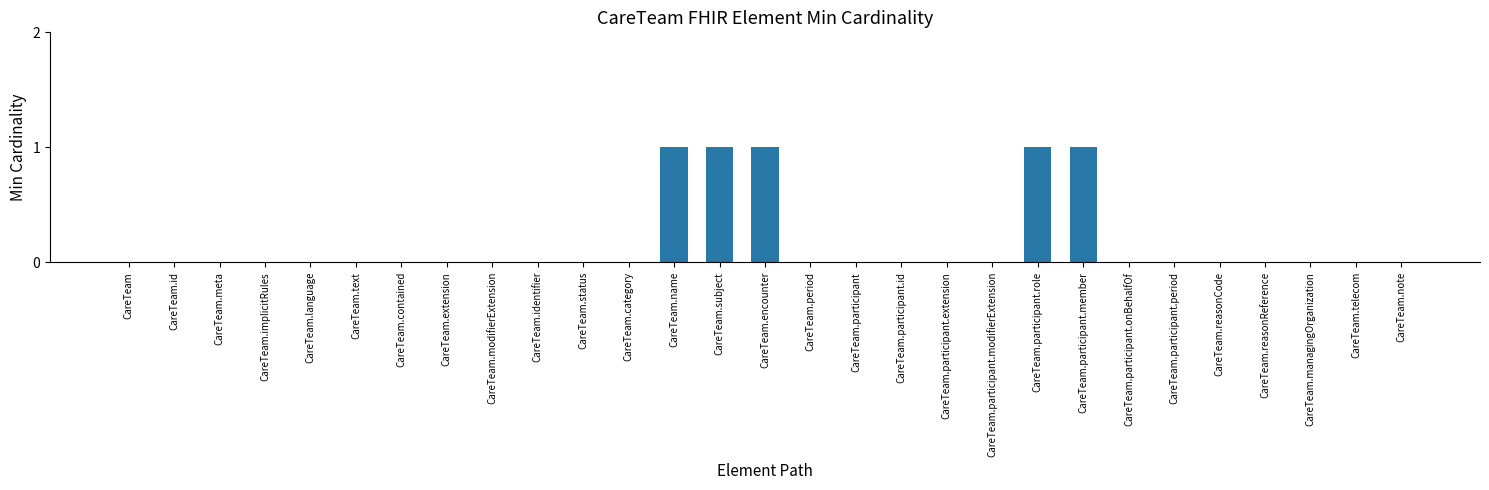

Which has a higher value, CareTeam.participant.role or CareTeam.meta?

CareTeam.participant.role